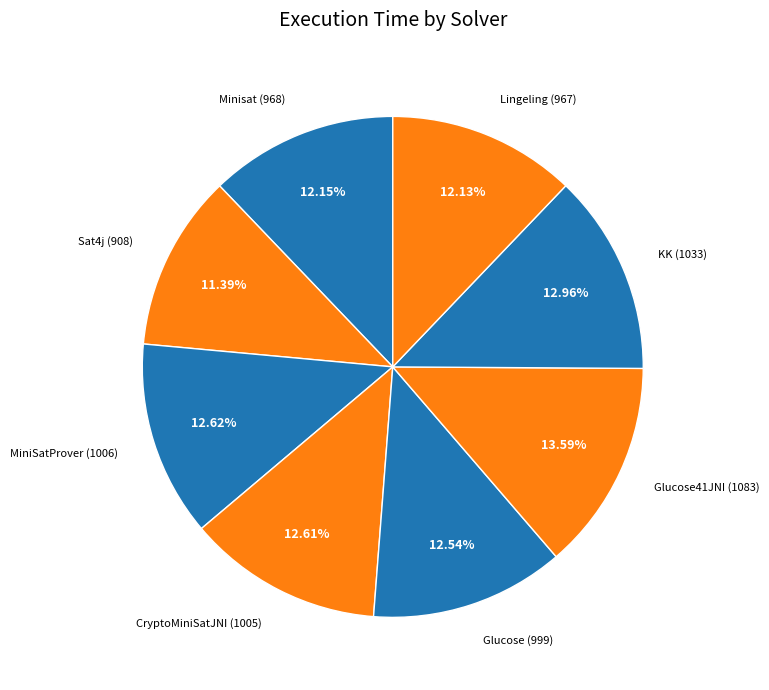

Is there a majority slice in this chart?

No